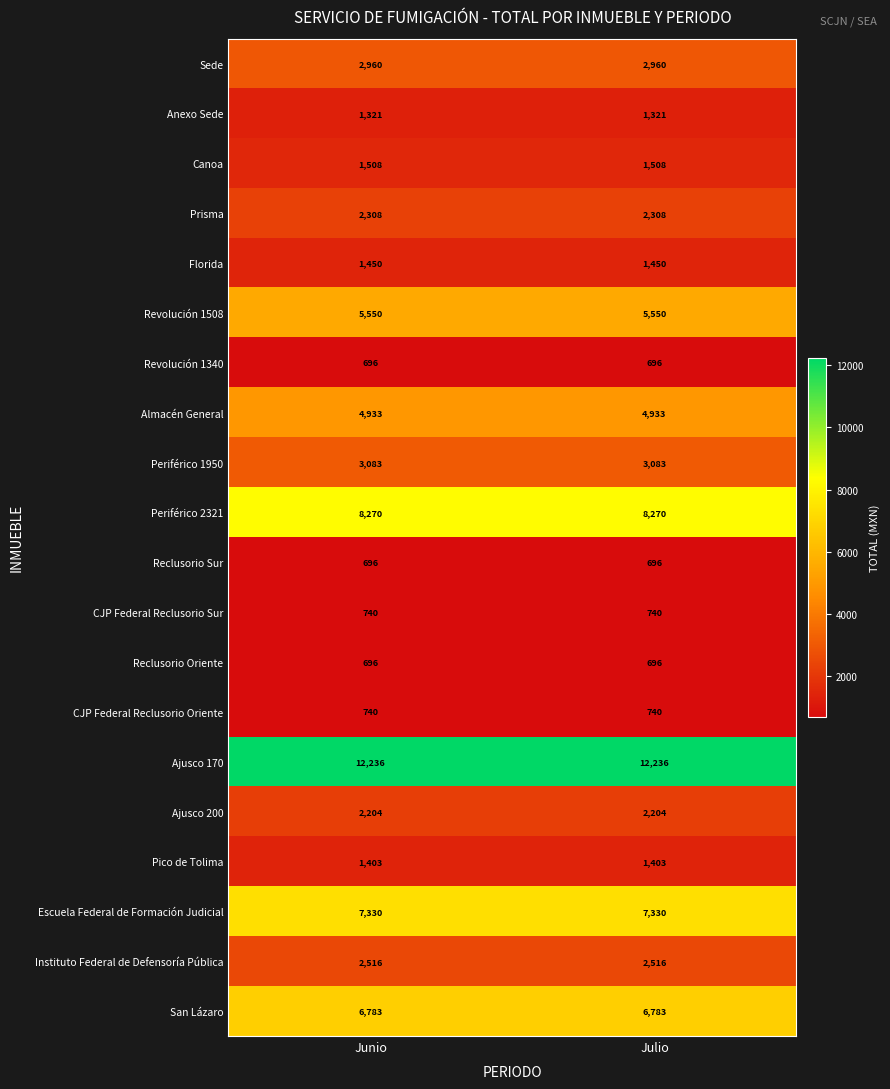

Is the value of Revolución 1340 at Julio greater than the value of Revolución 1508 at Junio?

No